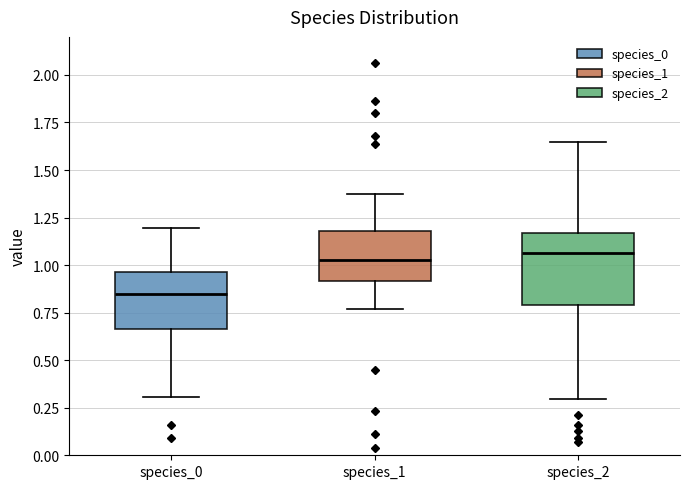

Which box is the tallest, from its lower edge to its upper edge?

species_2